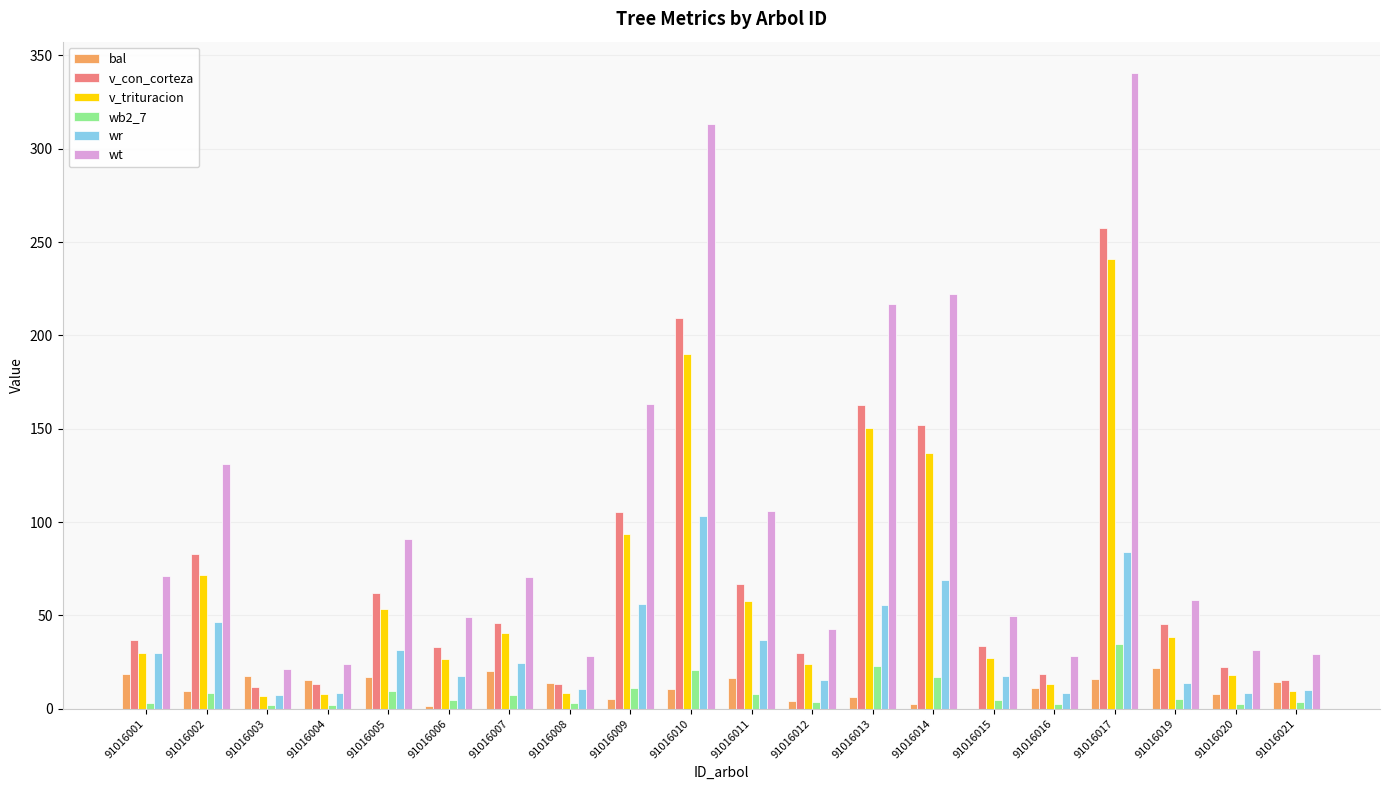

Is it true that wr equals 9.8 at 91016021?

True